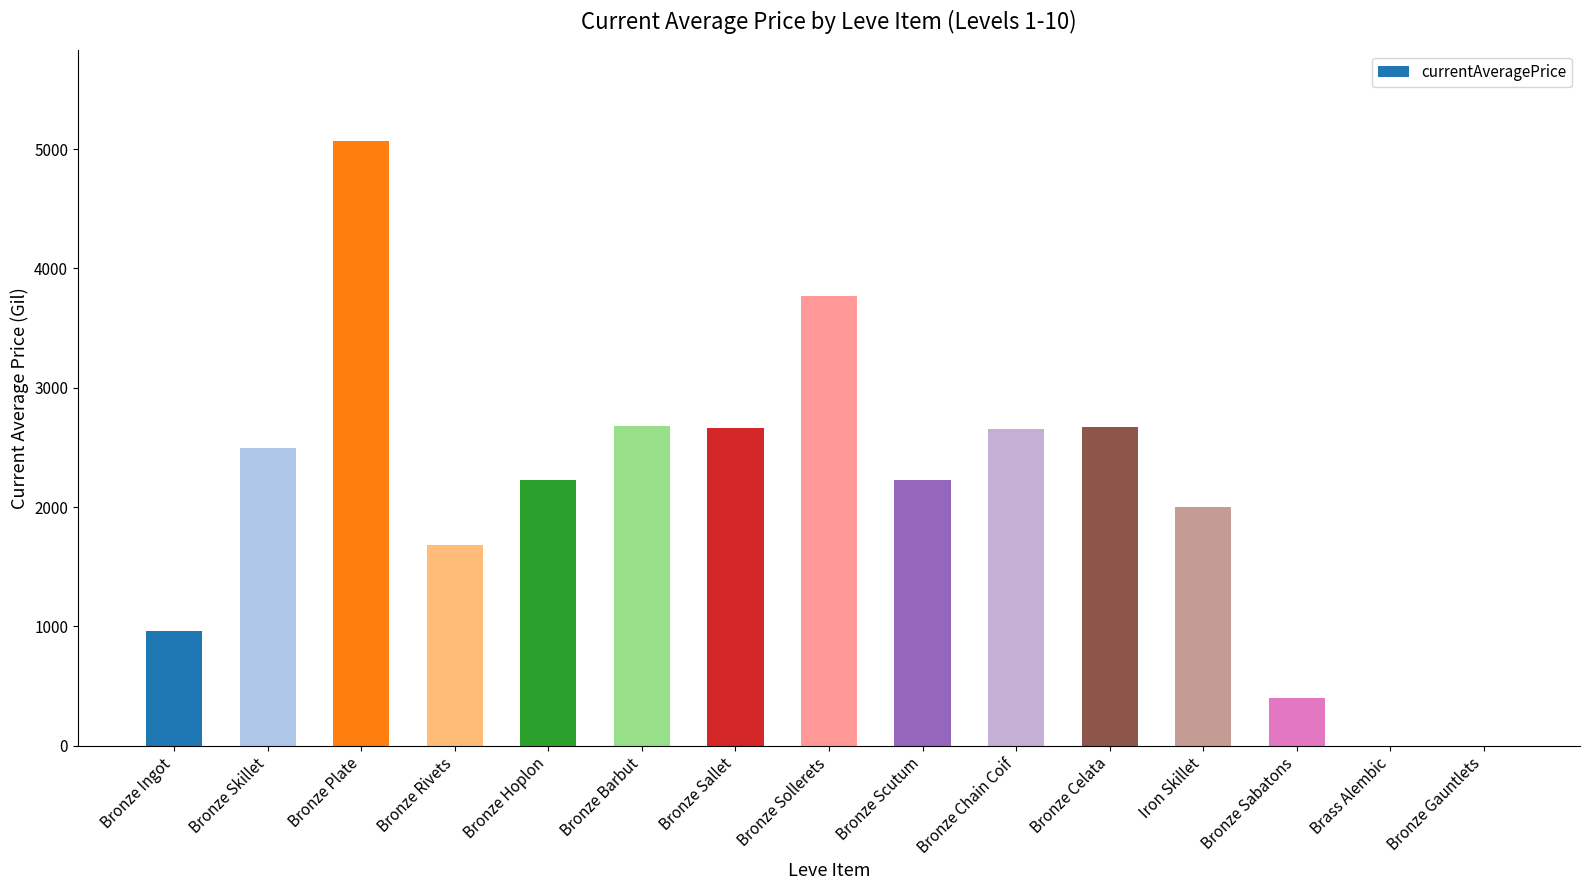

What is the sum of the values at Bronze Plate and Bronze Skillet?

7565.0